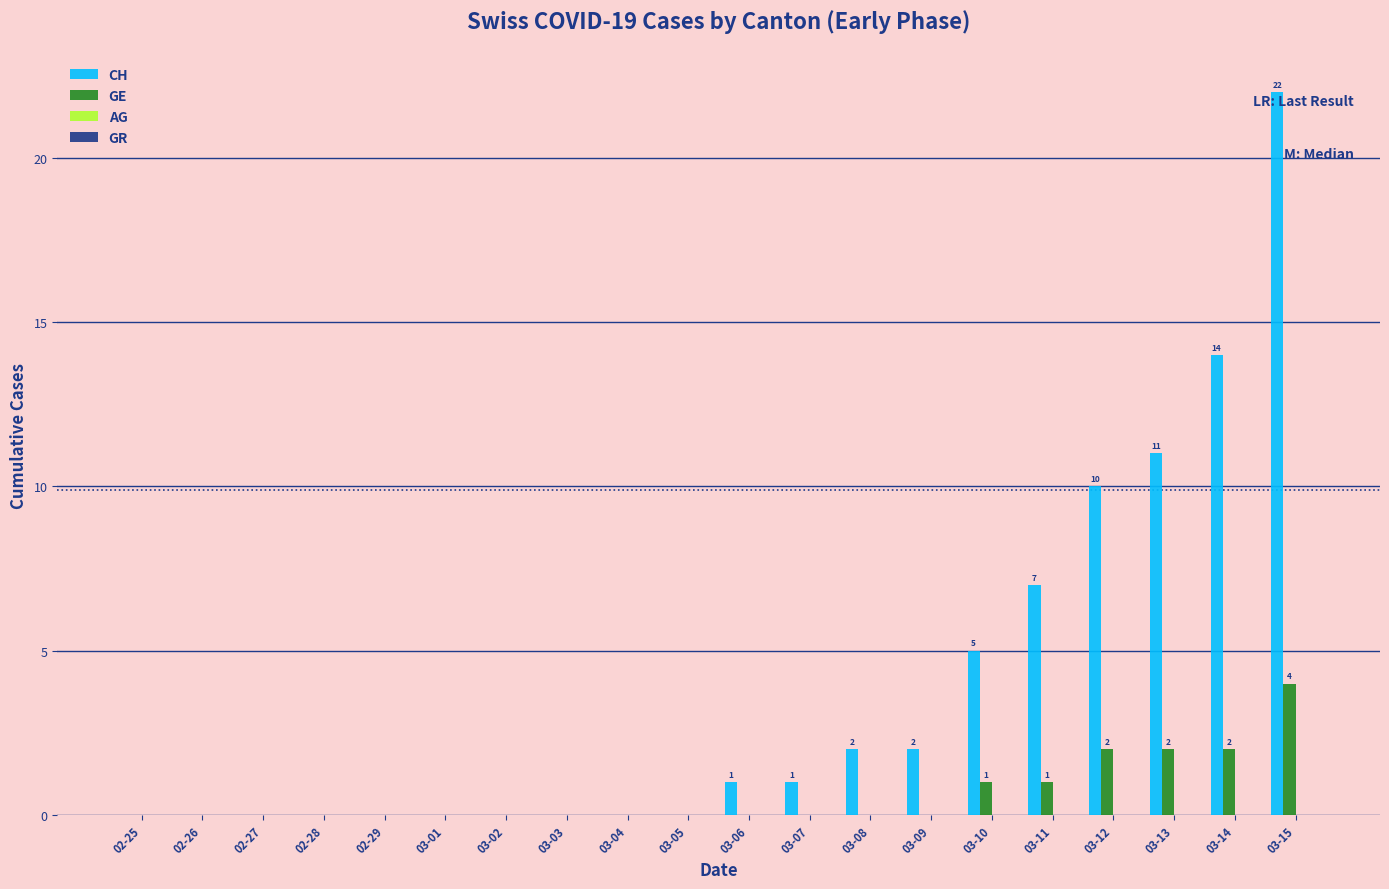

Is the value of GE at 03-06 greater than the value of CH at 03-10?

No